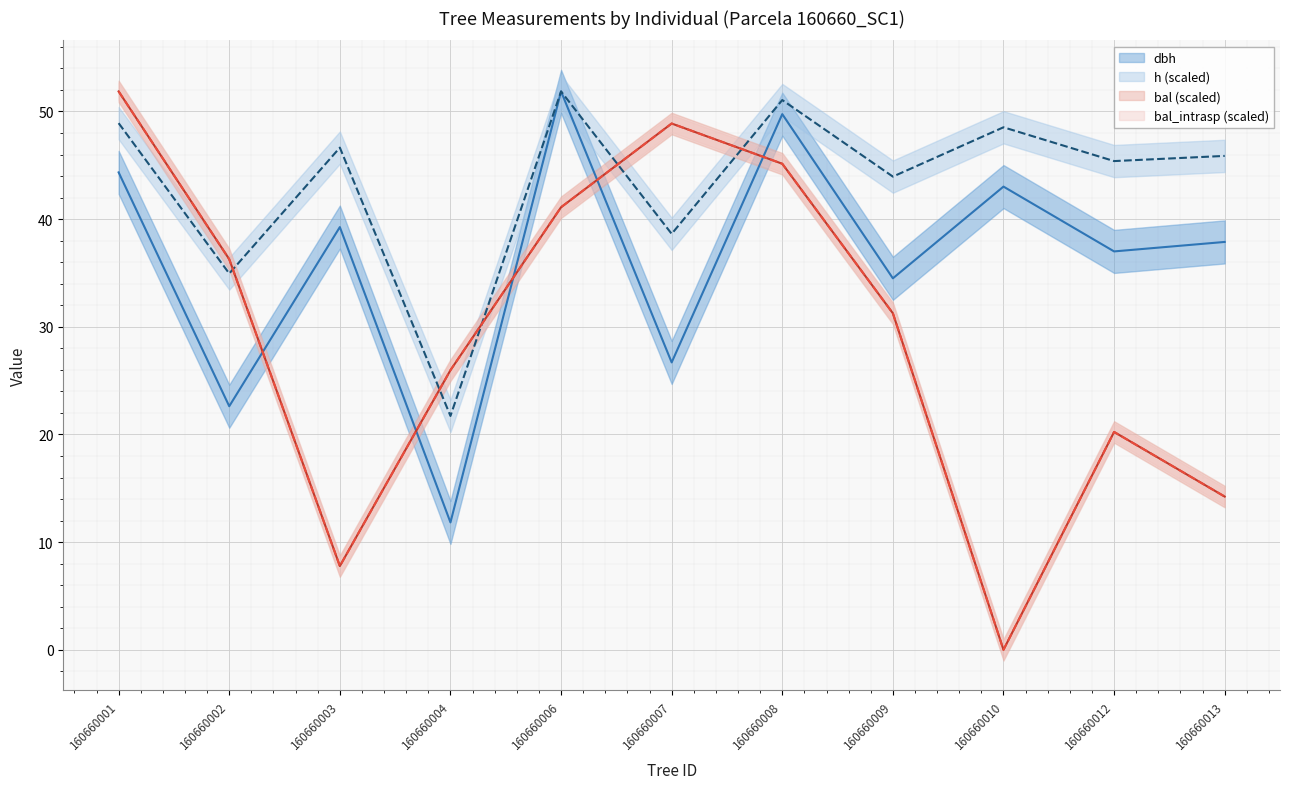

Where is the first local minimum for bal_intrasp?

160660003